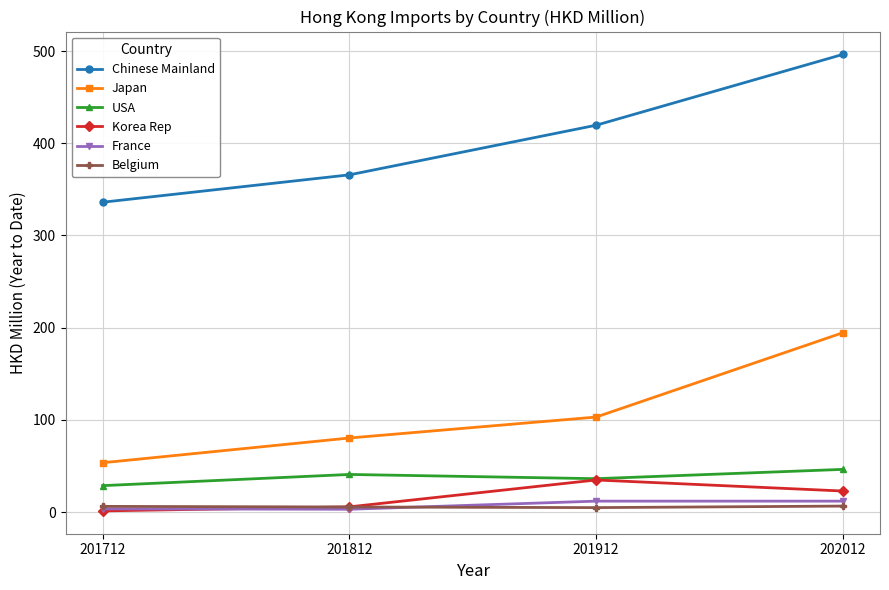

True or false: Chinese Mainland and Korea Rep intersect in this chart.

False